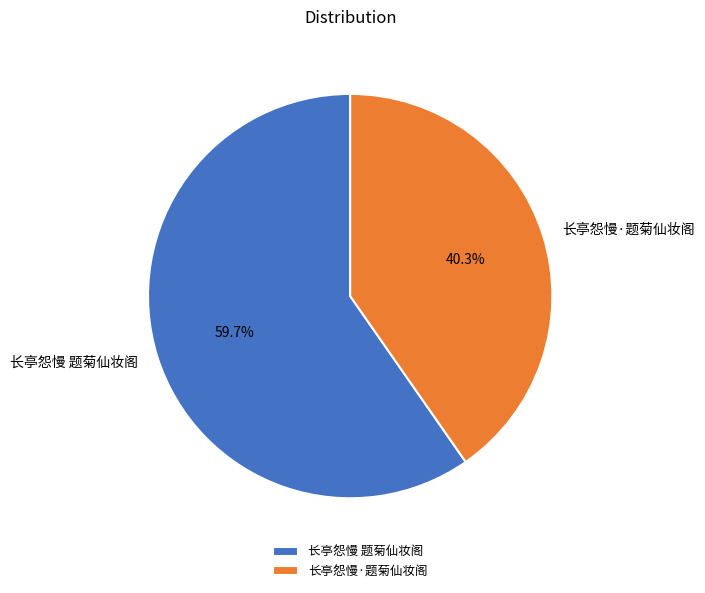

Is there any slice that represents more than half of the pie?

Yes